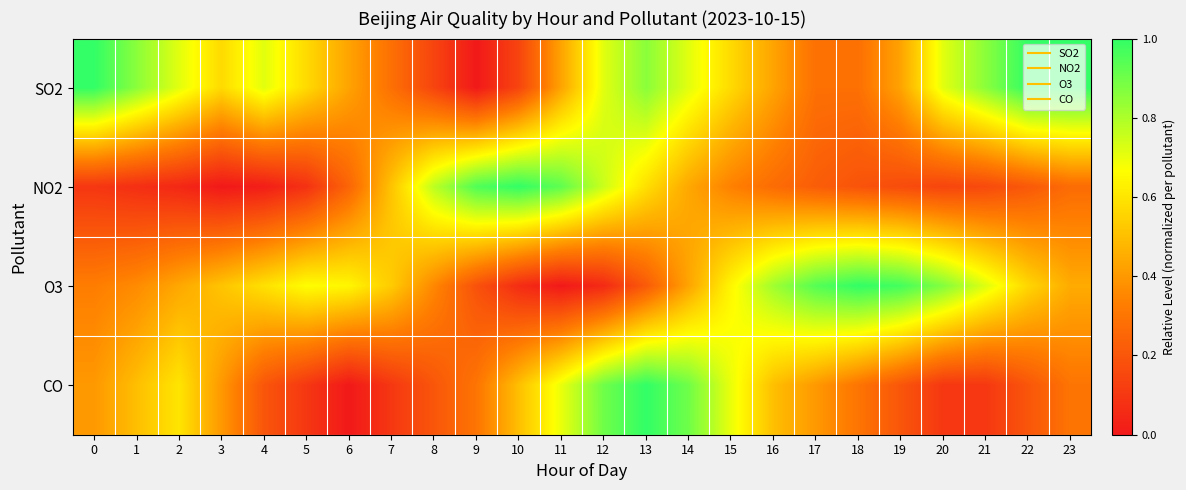

Reading right to left, what are all the values shown in this chart?

SO2: 23=1.0	22=1.0	21=0.9	20=0.7	19=0.4	18=0.3	17=0.3	16=0.4	15=0.6	14=0.7	13=0.9	12=0.7	11=0.4	10=0.1	9=0.0	8=0.1	7=0.3	6=0.4	5=0.6	4=0.7	3=0.6	2=0.7	1=0.9	0=1.0
NO2: 23=0.3	22=0.2	21=0.2	20=0.1	19=0.2	18=0.2	17=0.2	16=0.3	15=0.3	14=0.4	13=0.6	12=0.8	11=0.9	10=1.0	9=1.0	8=0.8	7=0.5	6=0.2	5=0.1	4=0.0	3=0.0	2=0.0	1=0.1	0=0.1
O3: 23=0.4	22=0.6	21=0.7	20=0.9	19=1.0	18=1.0	17=0.9	16=0.8	15=0.6	14=0.4	13=0.2	12=0.1	11=0.0	10=0.1	9=0.2	8=0.4	7=0.5	6=0.6	5=0.7	4=0.6	3=0.5	2=0.4	1=0.4	0=0.3
CO: 23=0.3	22=0.2	21=0.1	20=0.1	19=0.2	18=0.3	17=0.4	16=0.5	15=0.7	14=0.9	13=1.0	12=0.9	11=0.7	10=0.5	9=0.3	8=0.2	7=0.1	6=0.0	5=0.1	4=0.2	3=0.4	2=0.6	1=0.5	0=0.4